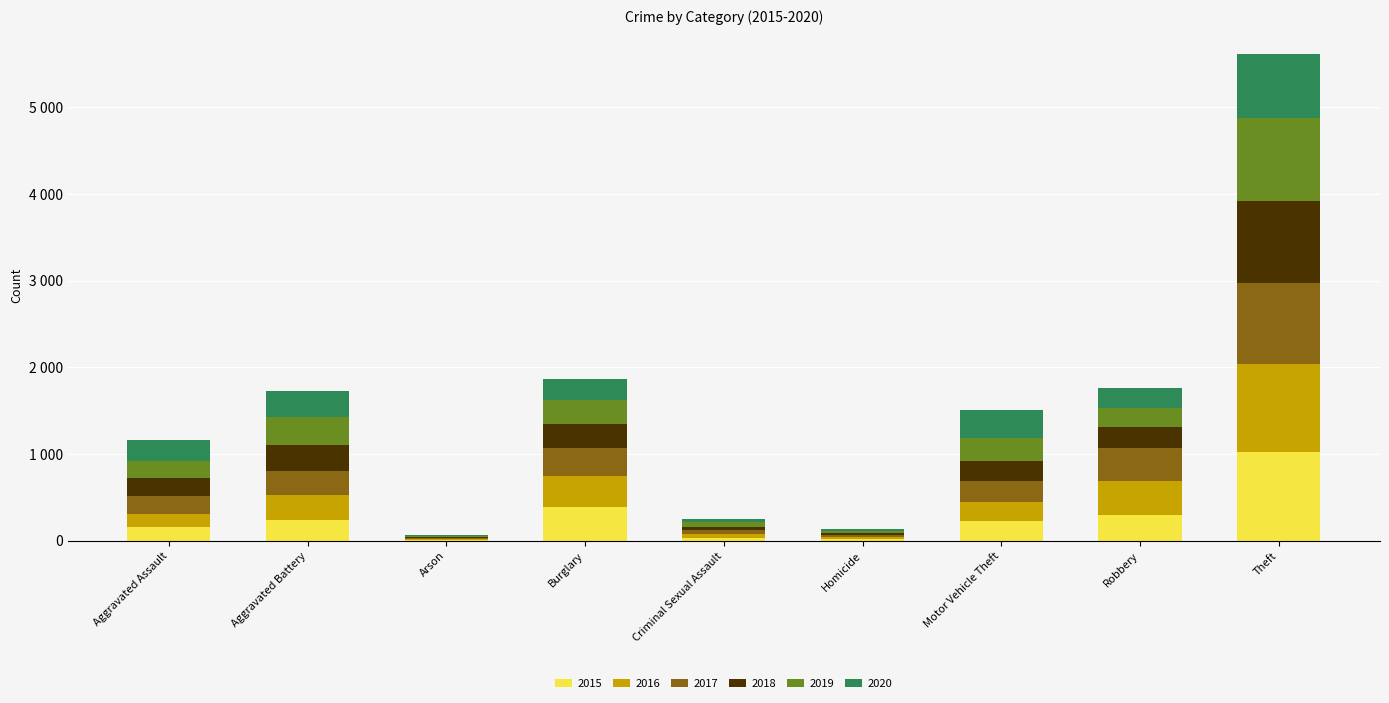

Which has a higher value, Arson or Theft?

Theft